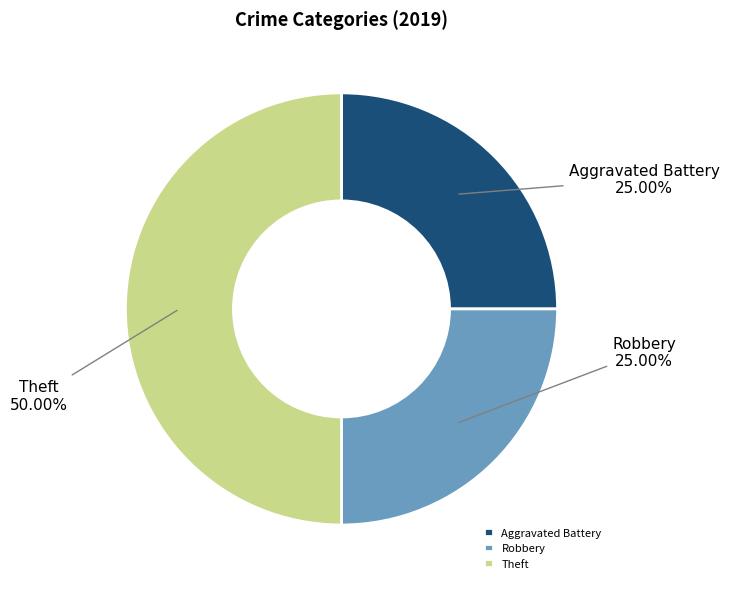

To the nearest percent, what portion does Robbery represent?

25%